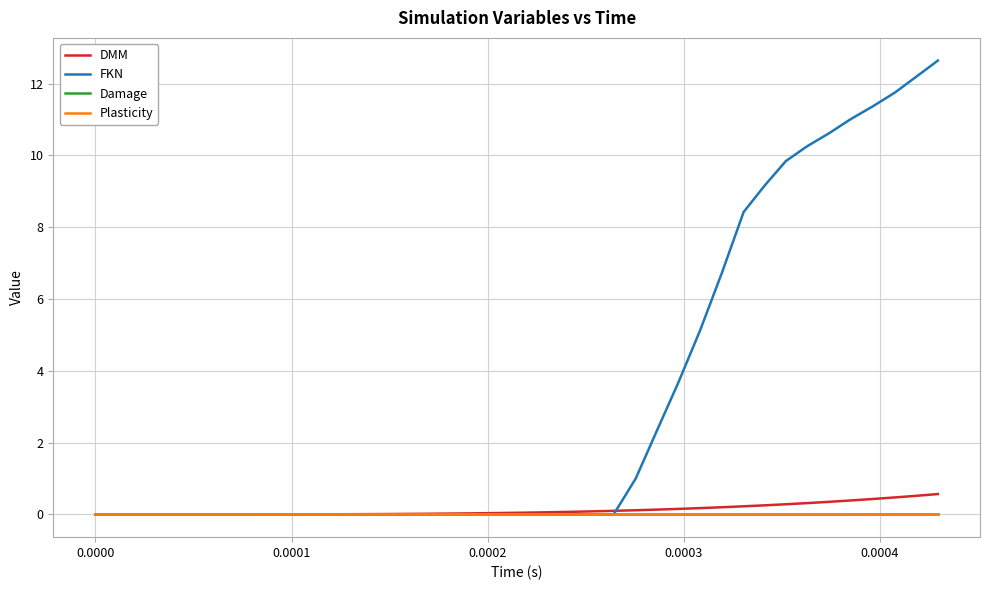

Which series has the largest range (max minus min)?

FKN